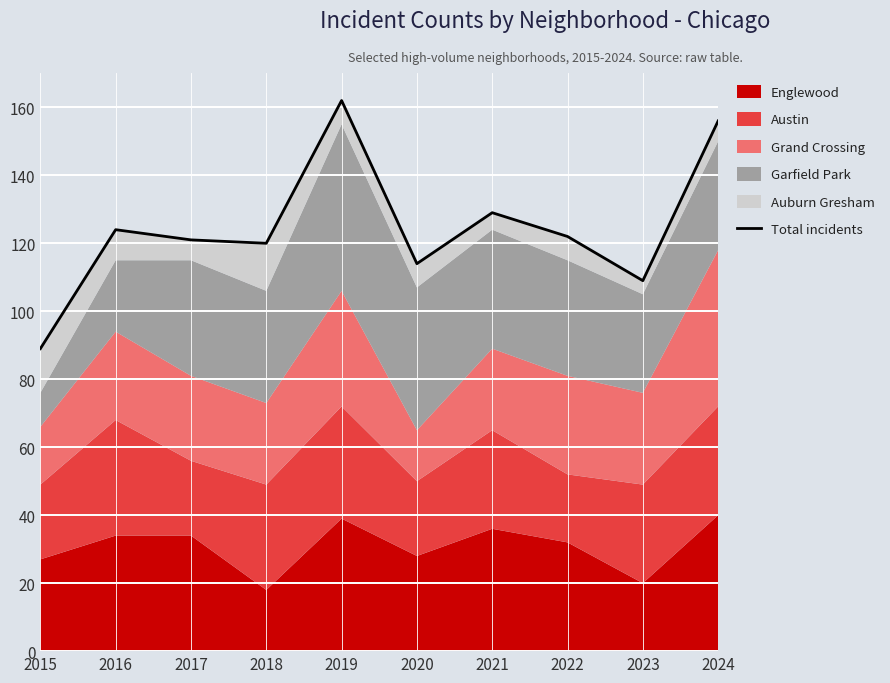

What is the maximum value shown in the chart?

162